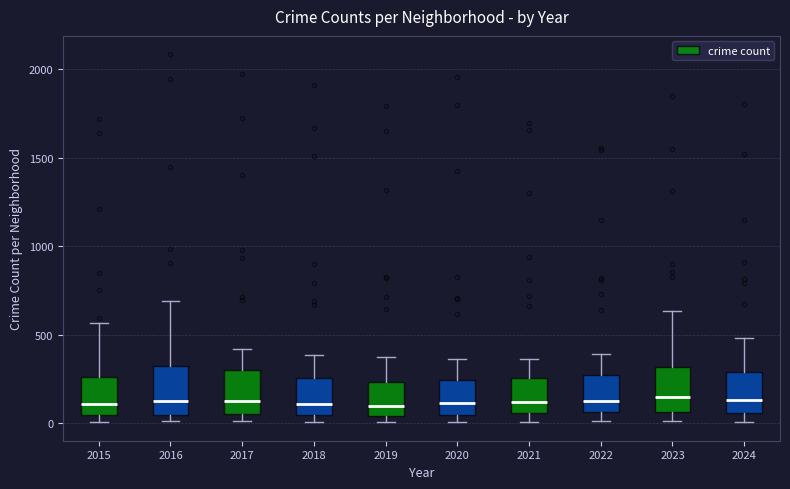

Reading left to right, transcribe this box plot: for each box, give where its median line is, the range the box spans, and where its two whiskers end, as read against the y-axis. The values are not printed on the chart, so give them approximately, as read against the axis.

2015: median 100, box 50 to 250, whiskers 0 to 550
2016: median 150, box 50 to 300, whiskers 0 to 700
2017: median 100, box 50 to 300, whiskers 0 to 400
2018: median 100, box 50 to 250, whiskers 0 to 400
2019: median 100, box 50 to 250, whiskers 0 to 400
2020: median 100, box 50 to 250, whiskers 0 to 350
2021: median 100, box 50 to 250, whiskers 0 to 350
2022: median 100, box 50 to 250, whiskers 0 to 400
2023: median 150, box 50 to 300, whiskers 0 to 650
2024: median 150, box 50 to 300, whiskers 0 to 500